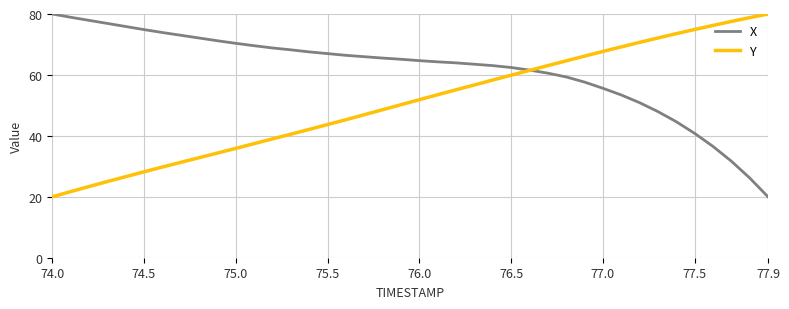

Which series has the largest total across all categories?

X